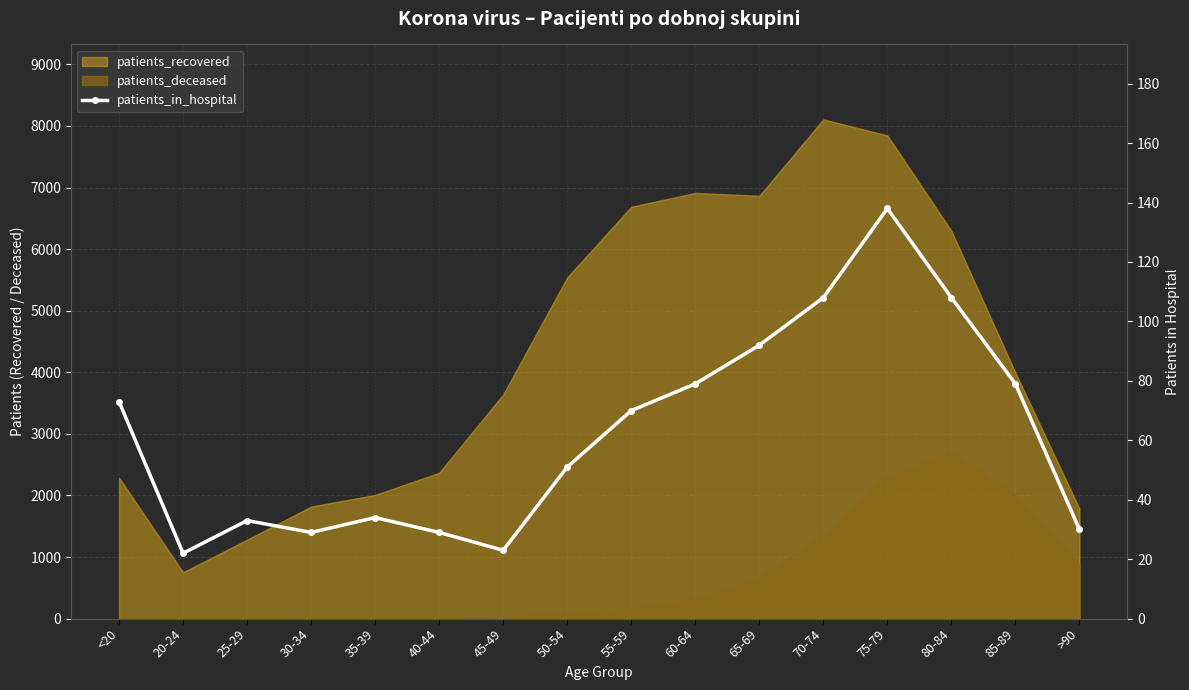

At which category does the chart reach its minimum across all series?

20-24